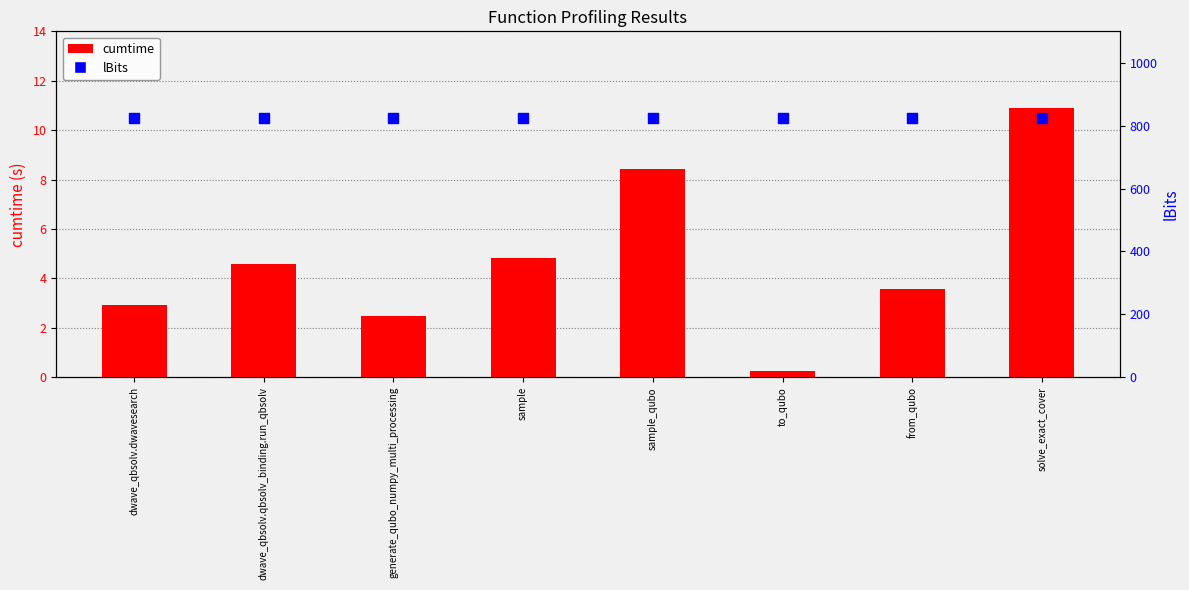

Which series contains the highest Y value?

lBits